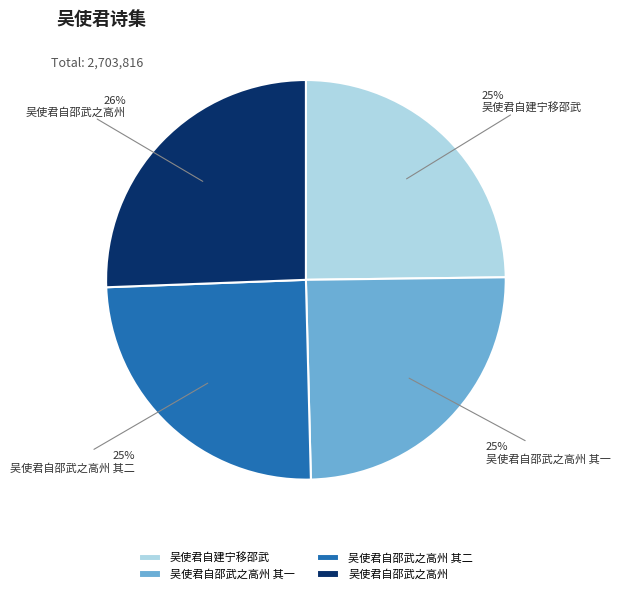

Which category has the biggest portion of the pie?

吴使君自邵武之高州